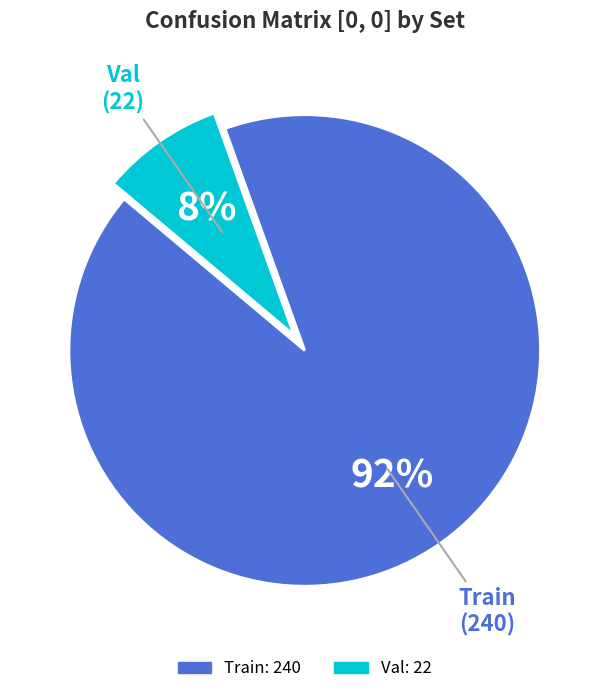

The Train slice represents 92% of the pie. True or false?

True